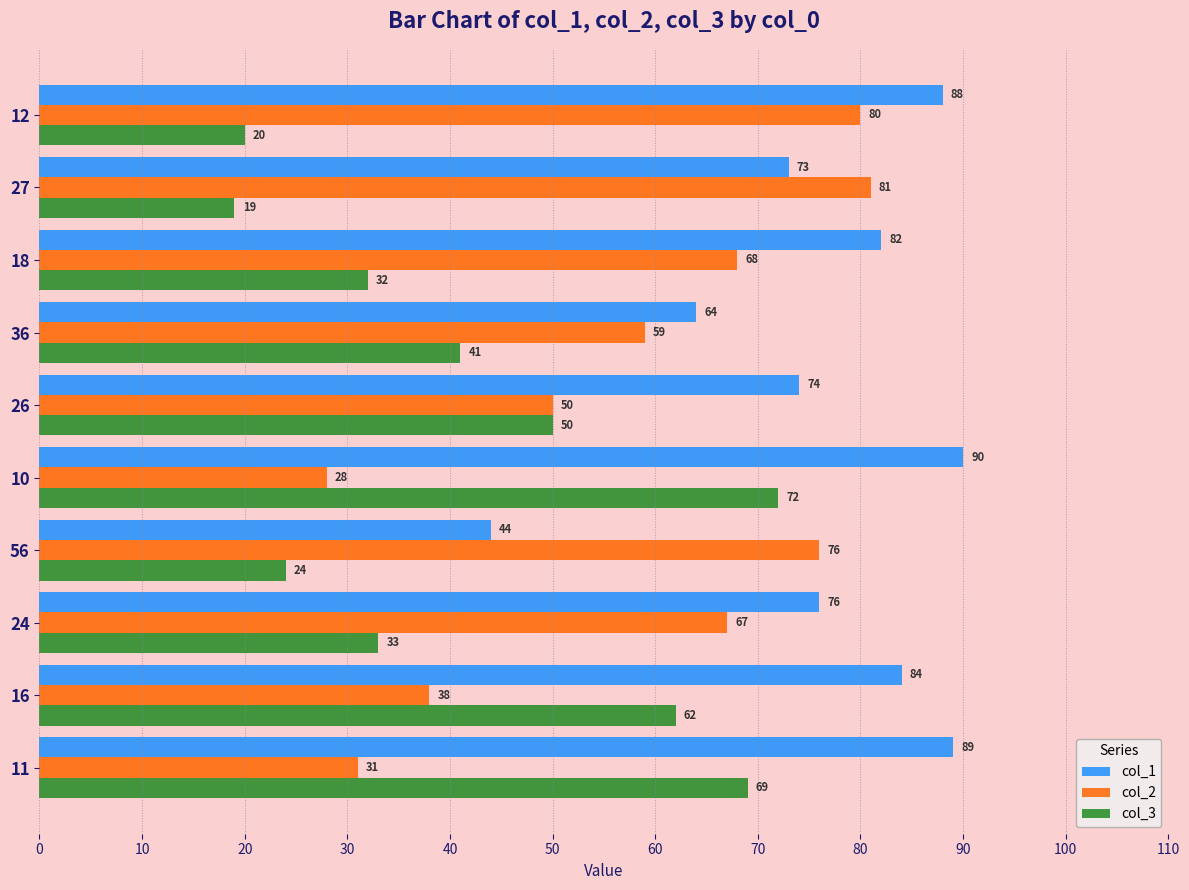

Which series has the largest total across all categories?

col_1